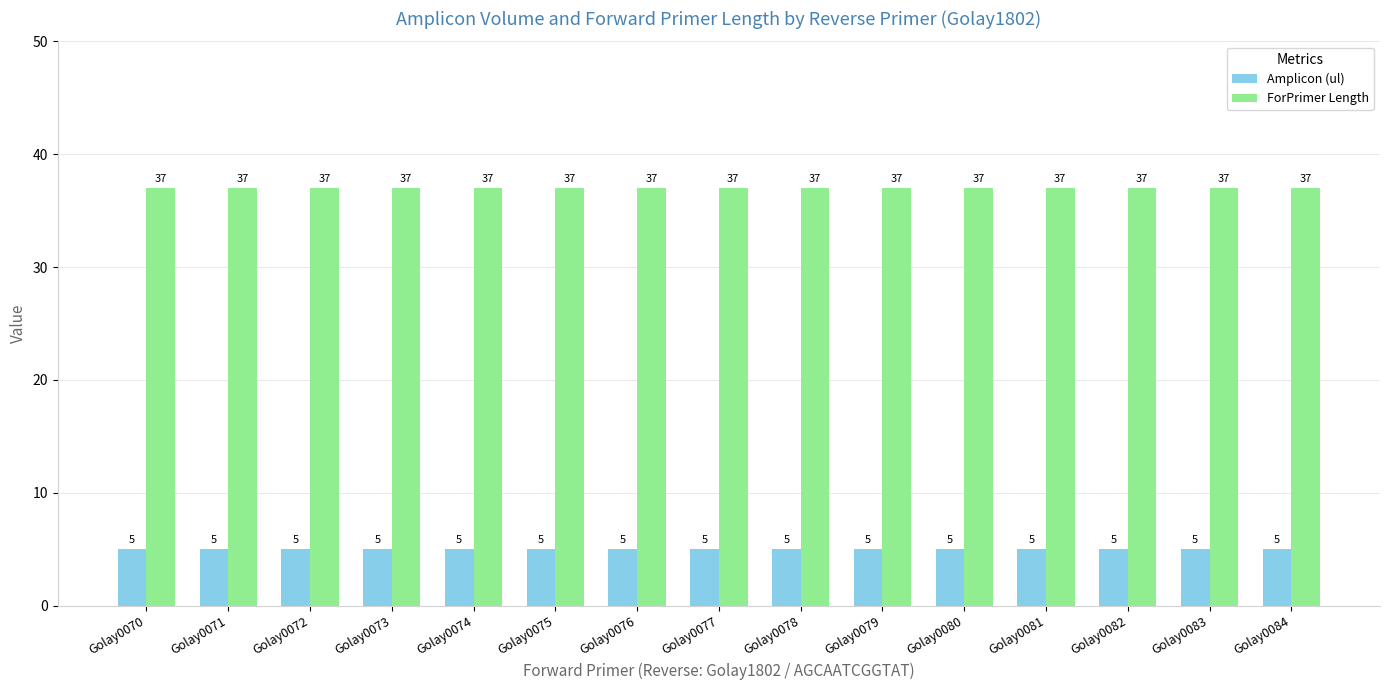

What is the maximum value shown in the chart?

37